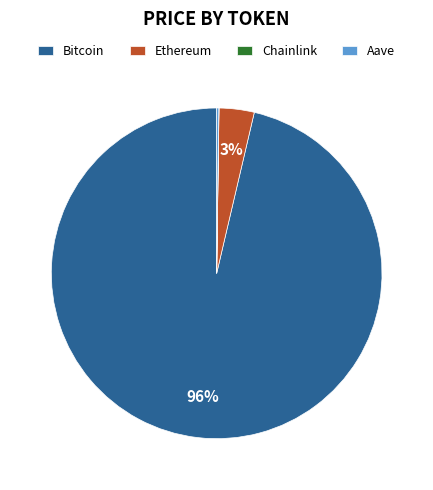

Is it true that Bitcoin is 96% of the pie?

True